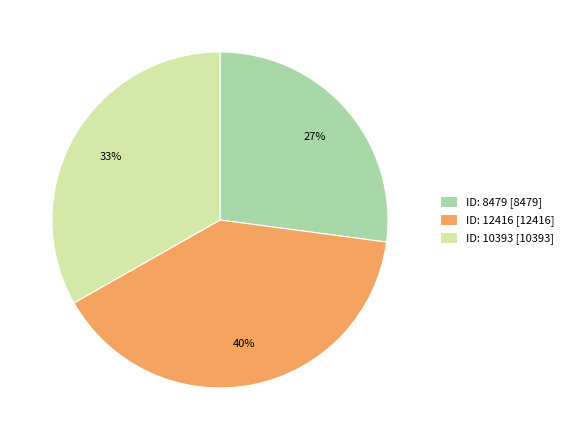

To the nearest percent, what percentage of the pie is ID: 10393 [10393]?

33%